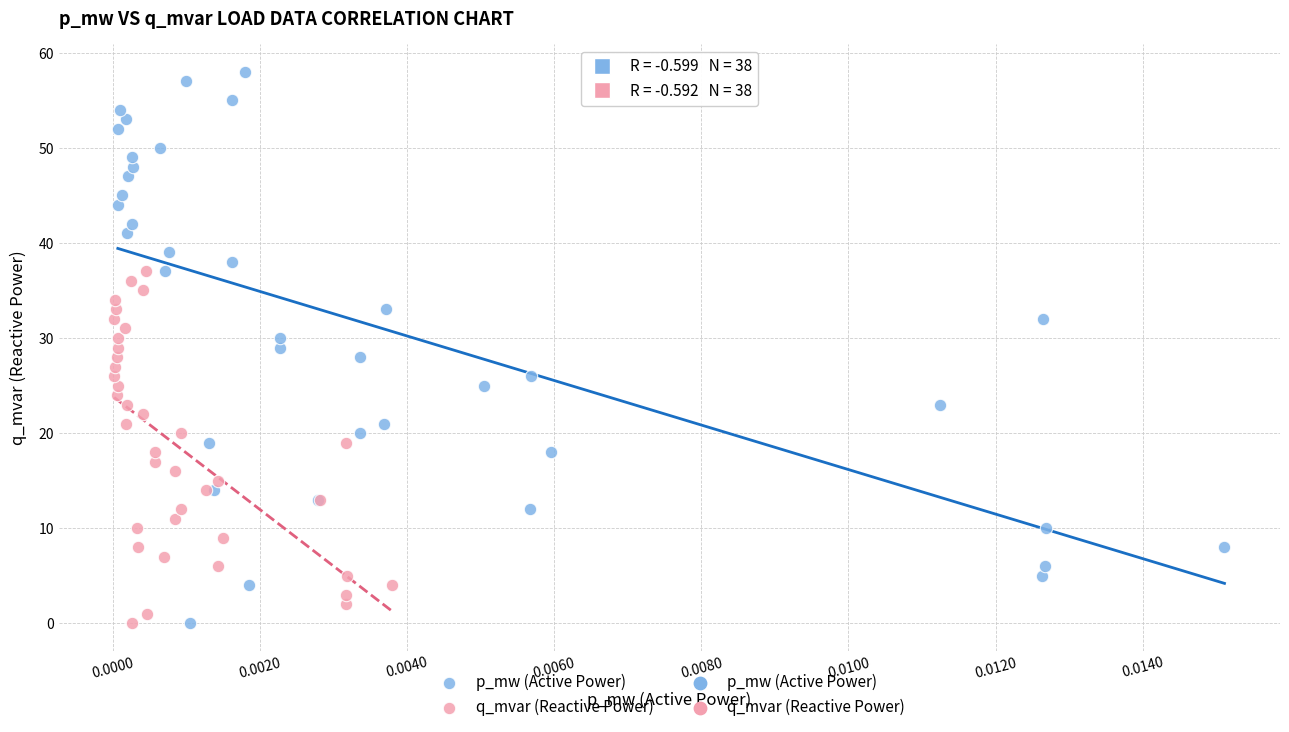

Which series contains the highest Y value?

p_mw (Active Power)